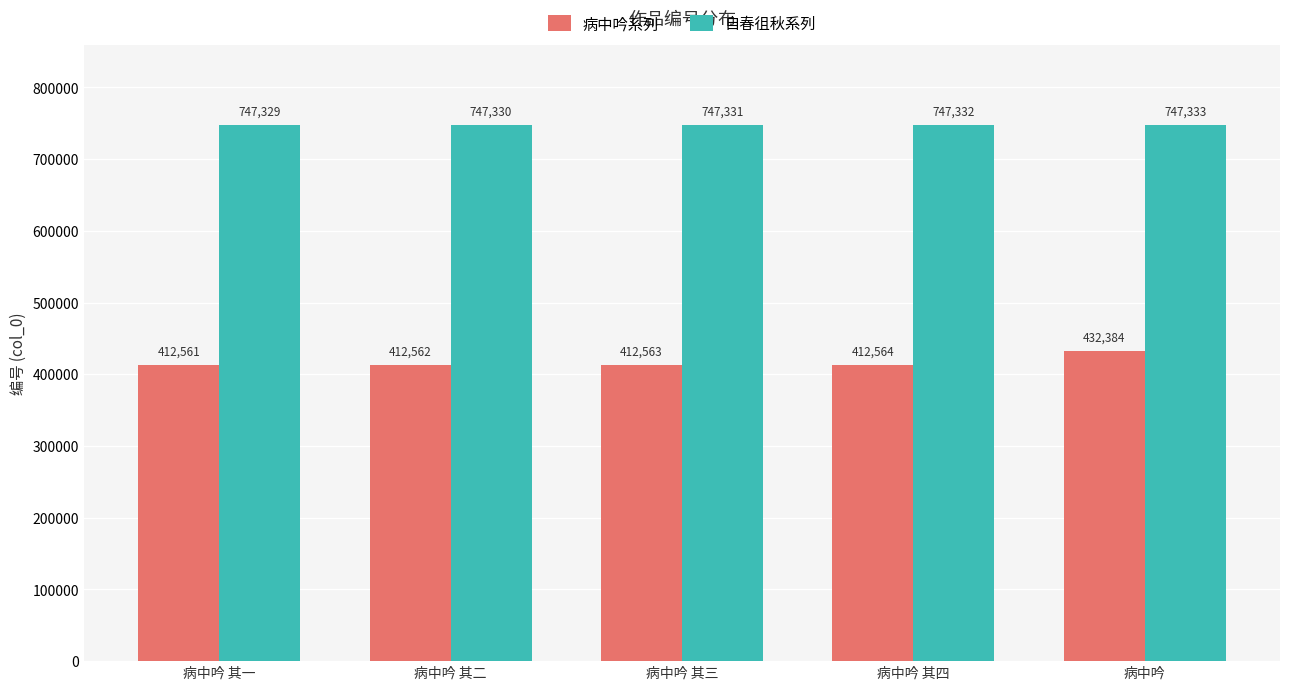

Reading left to right, extract all data points from this chart.

病中吟系列: 412561	412562	412563	412564	432384
自春徂秋系列: 747329	747330	747331	747332	747333